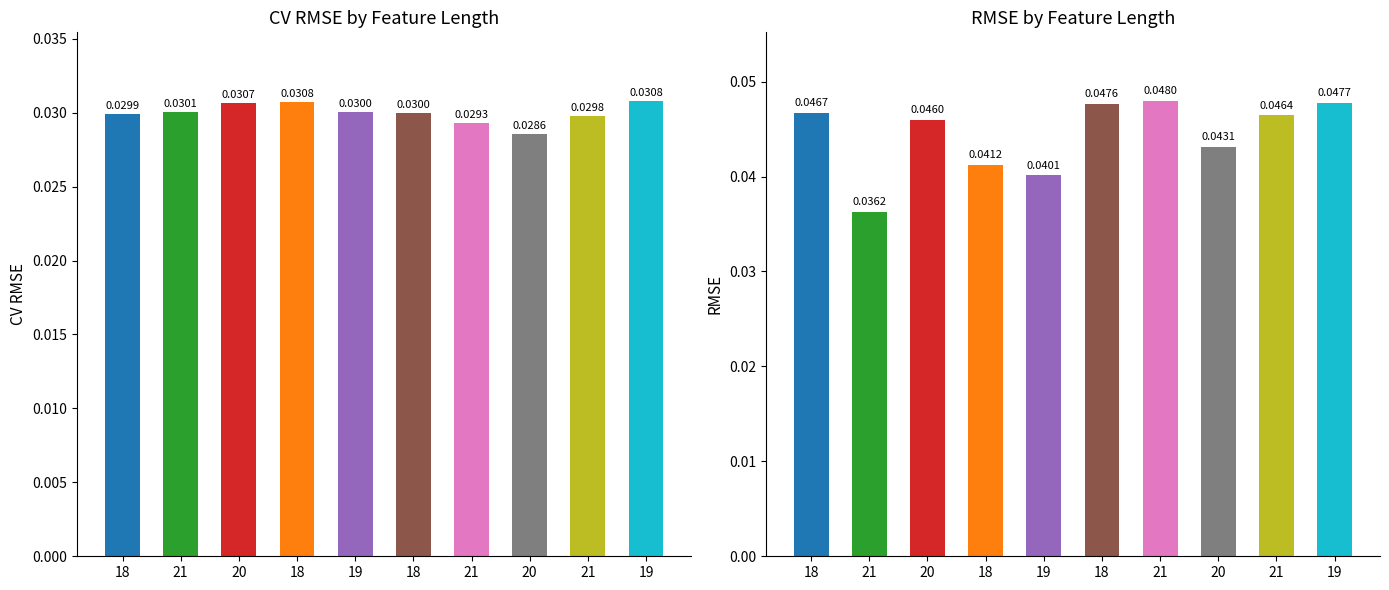

Which series has the widest spread of values?

RMSE